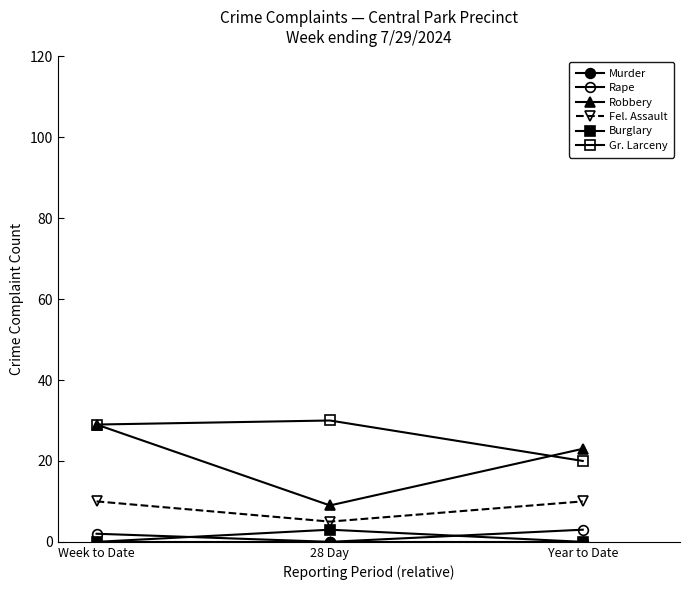

Reading right to left, transcribe all the data shown in this chart.

Murder: 0	0	0
Rape: 3	0	2
Robbery: 23	9	29
Fel. Assault: 10	5	10
Burglary: 0	3	0
Gr. Larceny: 20	30	29